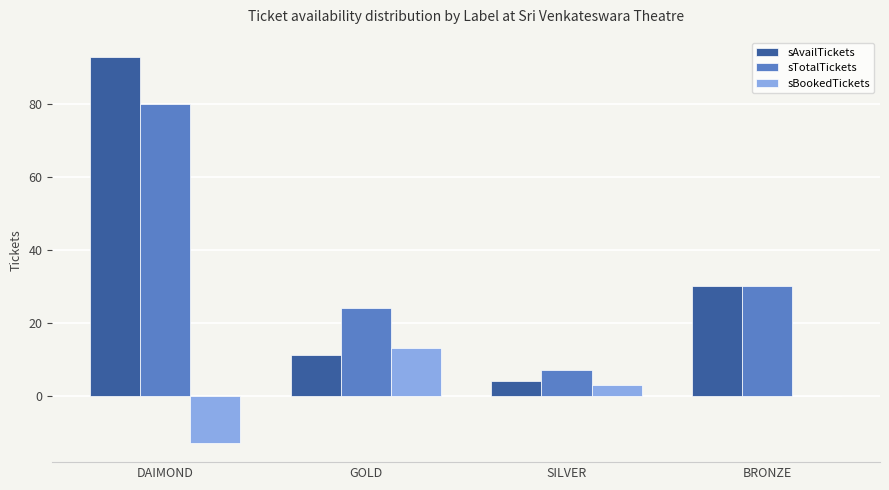

What is the sum of the sBookedTickets values at DAIMOND and SILVER?

-10